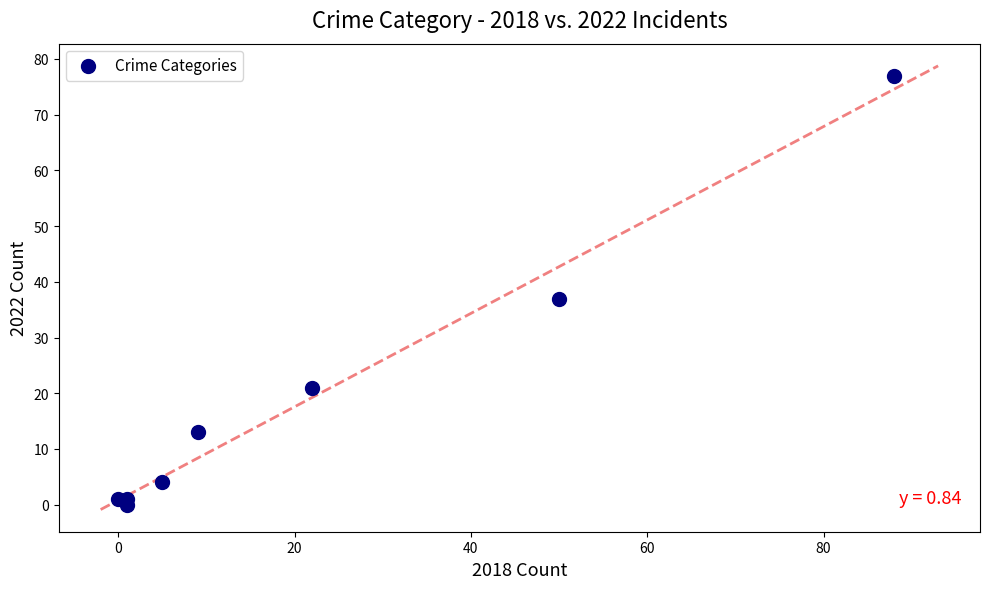

What Y value in the scatter plot is closest to 38?

37